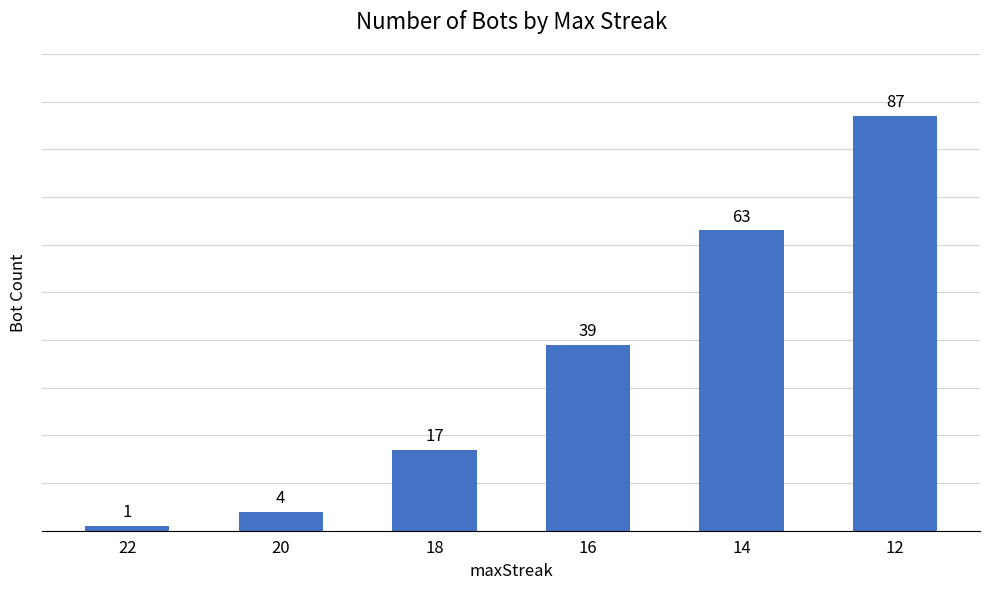

Reading left to right, list all the values displayed in this chart.

1	4	17	39	63	87